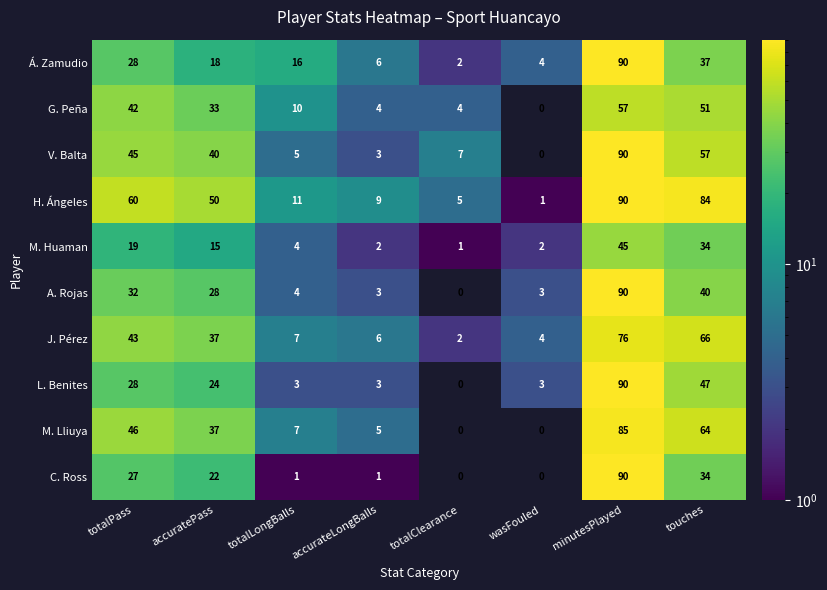

What is the average value of the Á. Zamudio series?

25